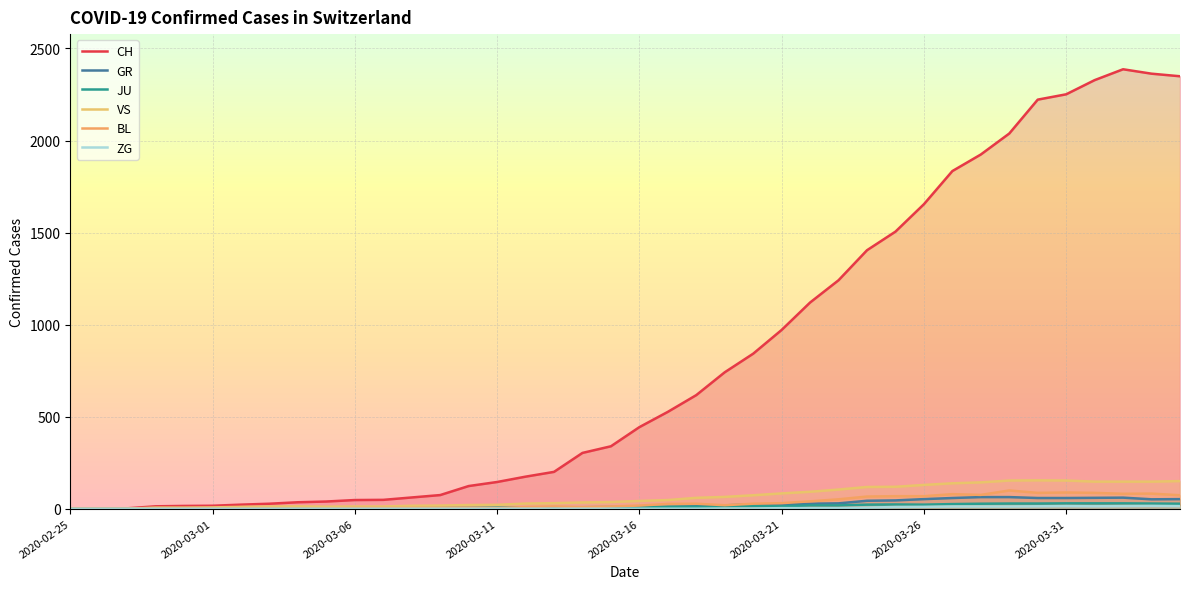

How many lines are shown in the chart?

6